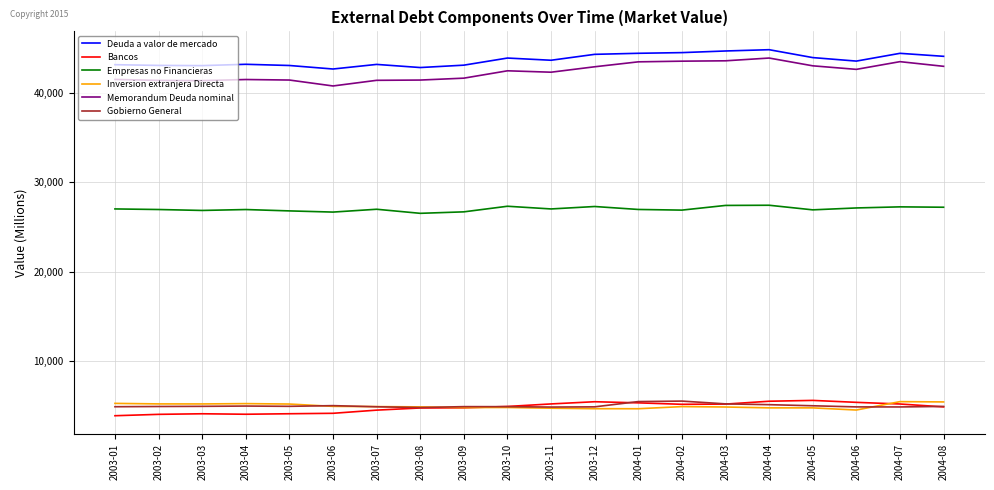

How many values in the Deuda a valor de mercado series are below 43662?

10